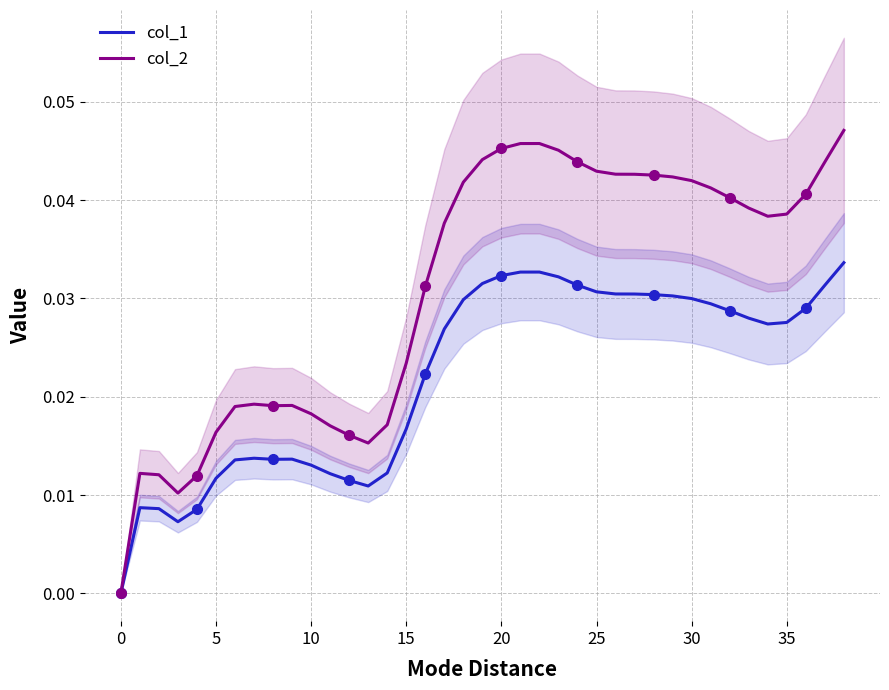

The value of col_1 at 30 is 0.0. True or false?

True